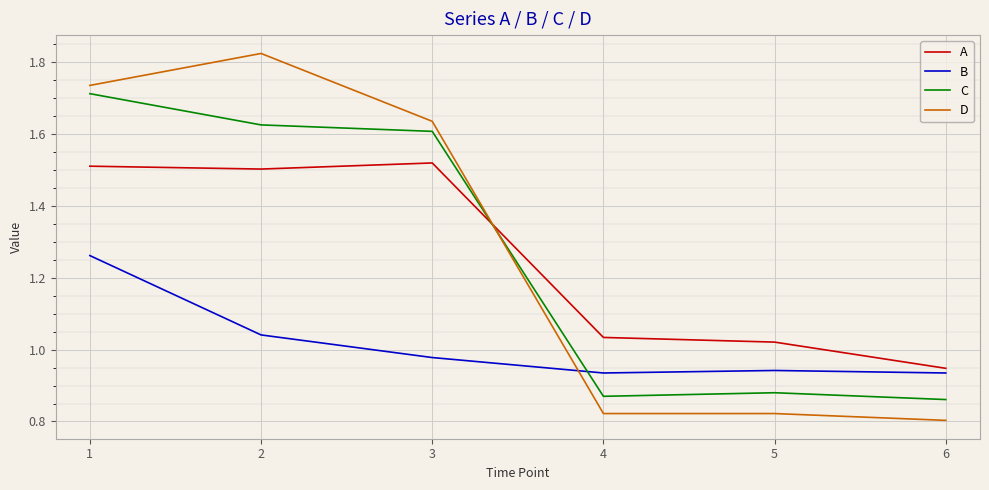

Where does the A series first go above 1?

1